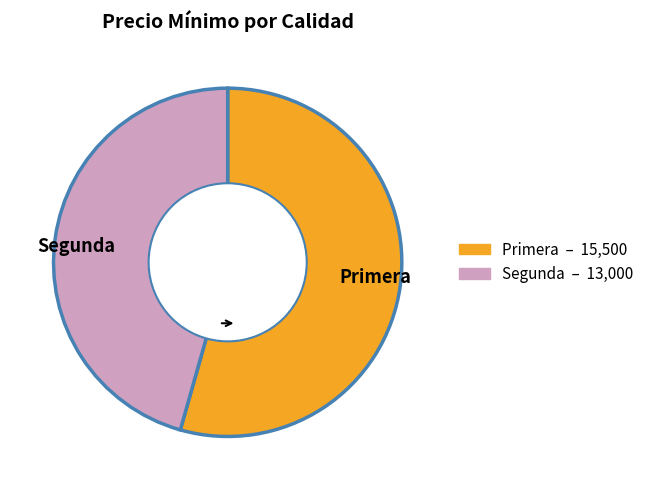

The Primera slice represents 42% of the pie. True or false?

False